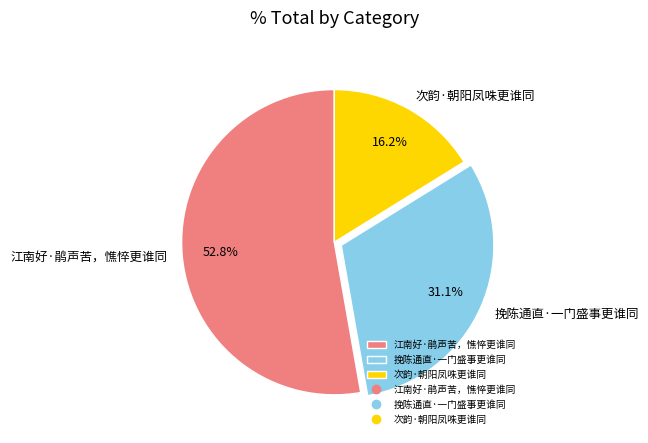

To the nearest percent, what portion does 挽陈通直·一门盛事更谁同 represent?

31%